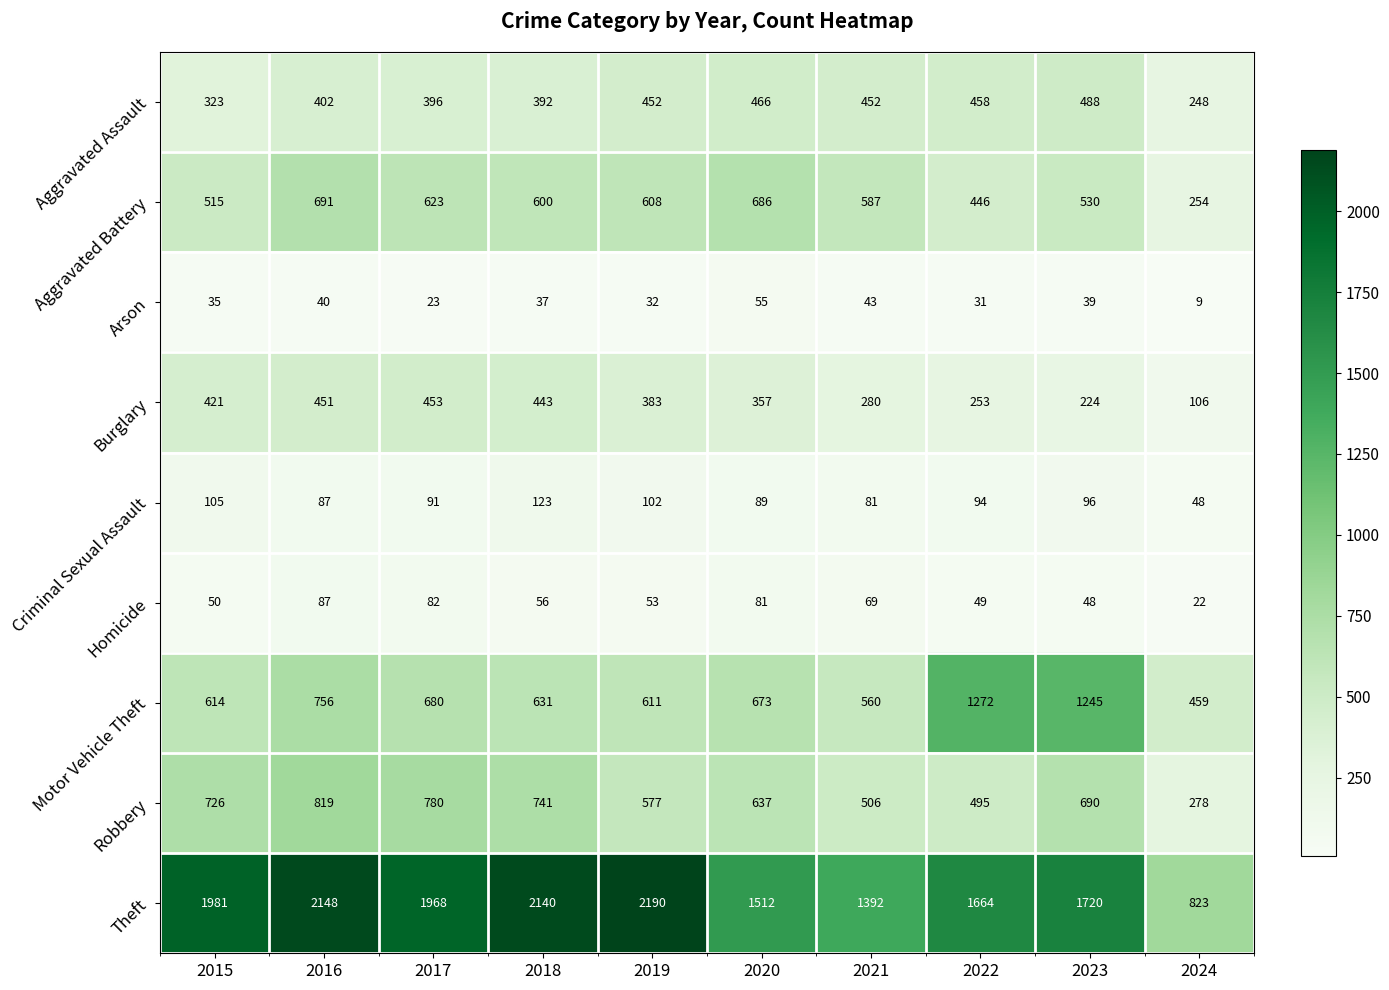

Which category has the highest value in the Motor Vehicle Theft series?

2022